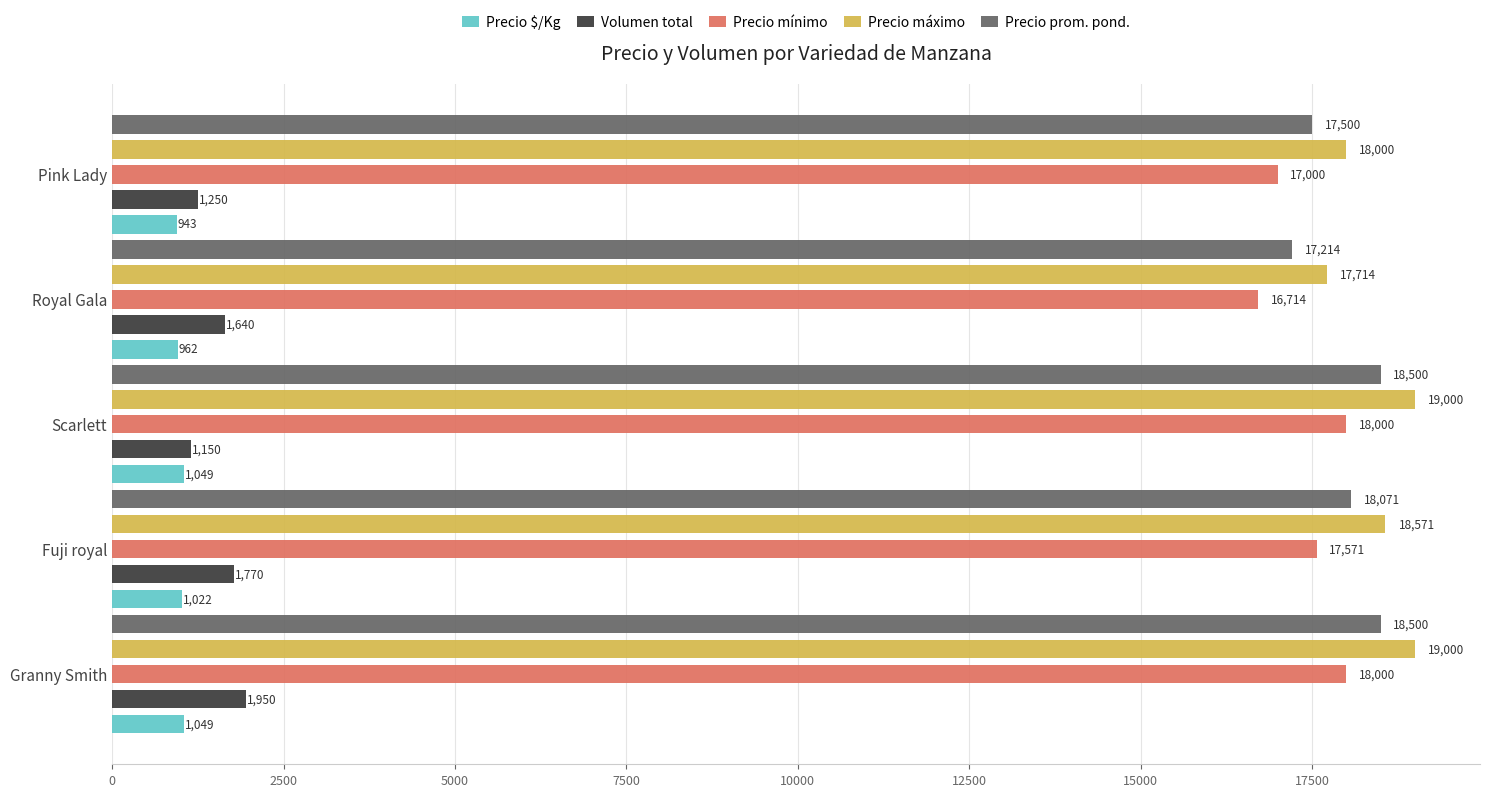

How many distinct data groups are displayed?

5